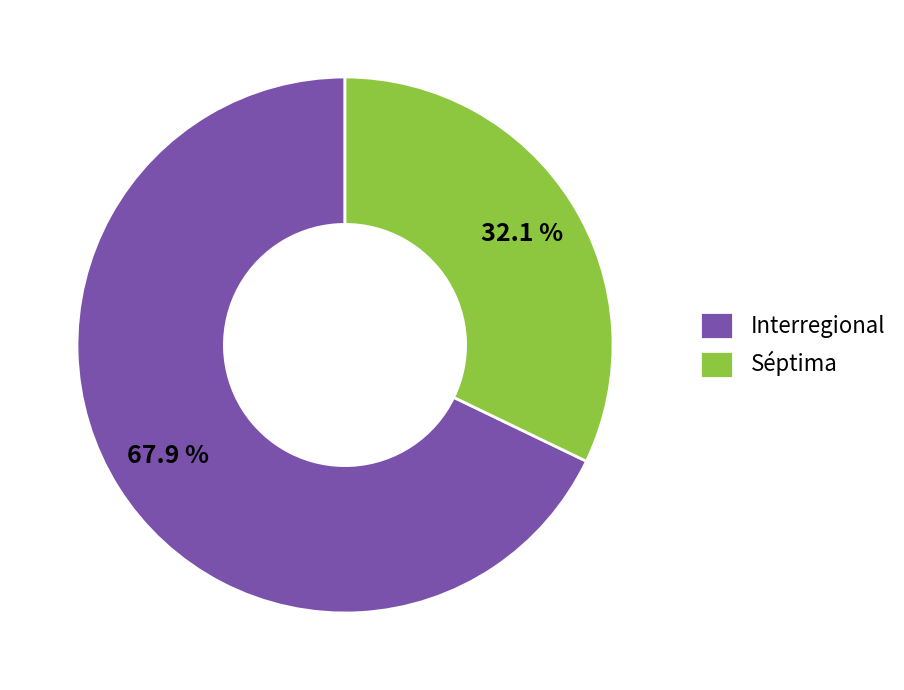

Which category has the smallest portion of the pie?

Séptima